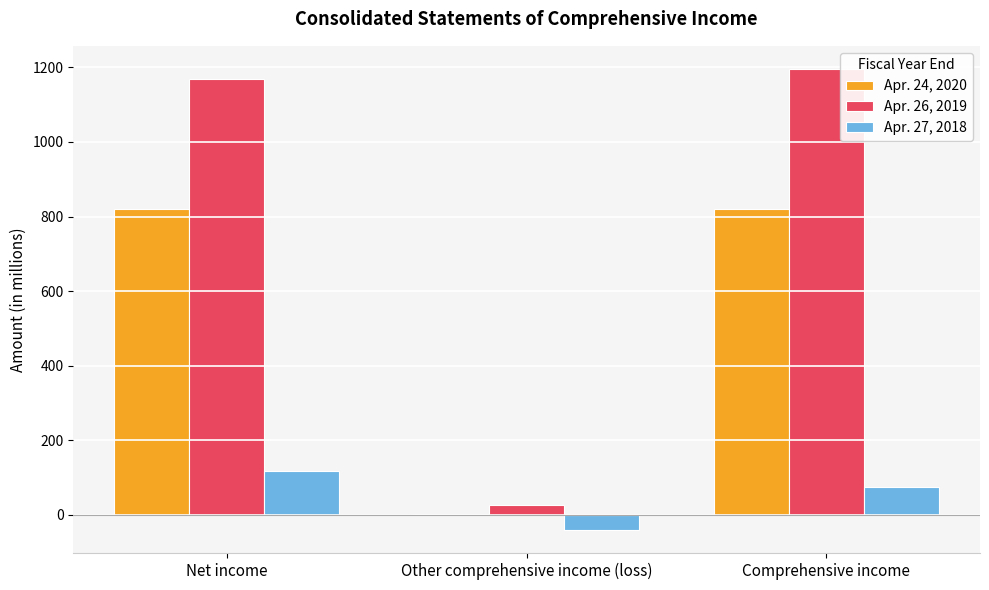

Count the number of categories in the chart.

3